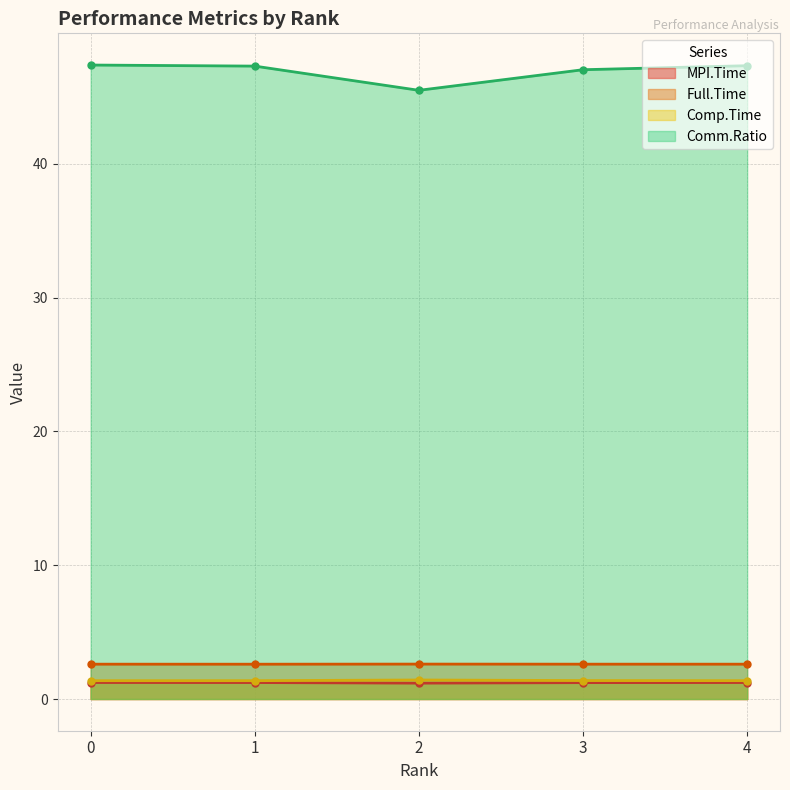

Reading right to left, what are all the values shown in this chart?

MPI.Time: 4=1.2	3=1.2	2=1.2	1=1.2	0=1.2
Full.Time: 4=2.6	3=2.6	2=2.6	1=2.6	0=2.6
Comp.Time: 4=1.4	3=1.4	2=1.4	1=1.4	0=1.4
Comm.Ratio: 4=47.3	3=47.0	2=45.5	1=47.3	0=47.4